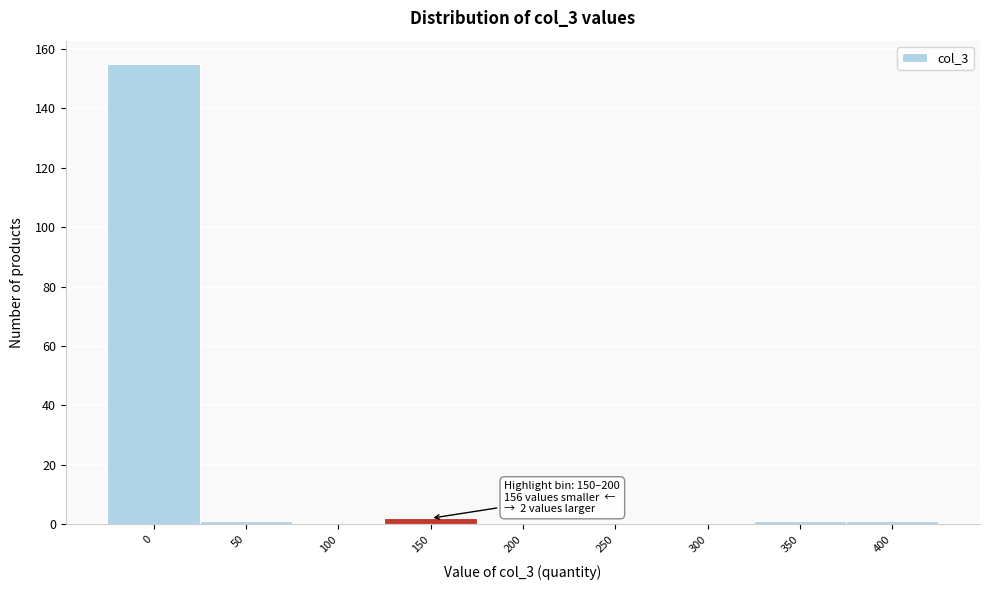

Reading right to left, list all the values displayed in this chart.

400=1	350=1	300=0	250=0	200=0	150=2	100=0	50=1	0=155